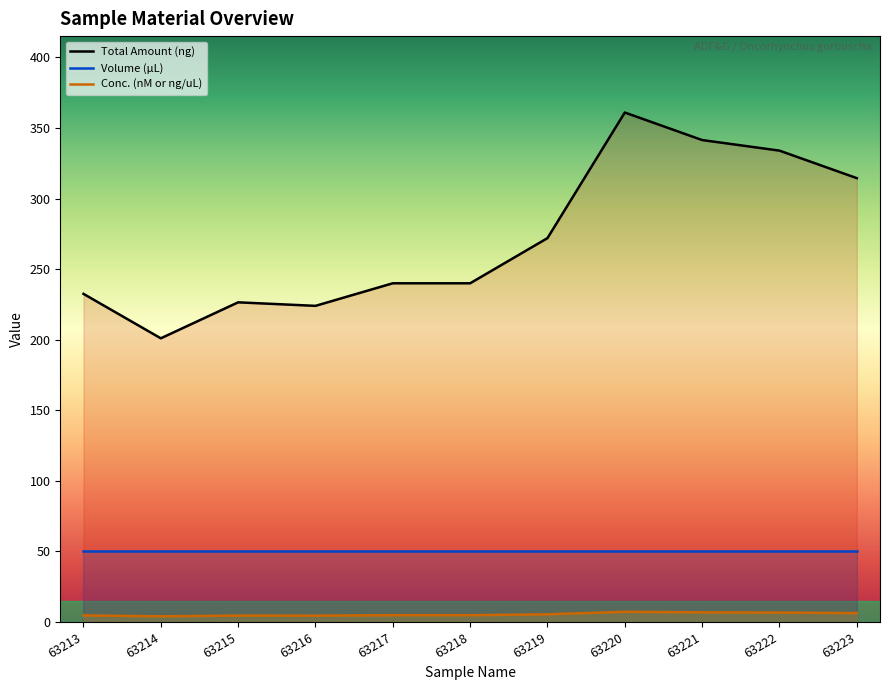

True or false: Conc. (nM or ng/uL) and Total Amount (ng) cross at least once.

False